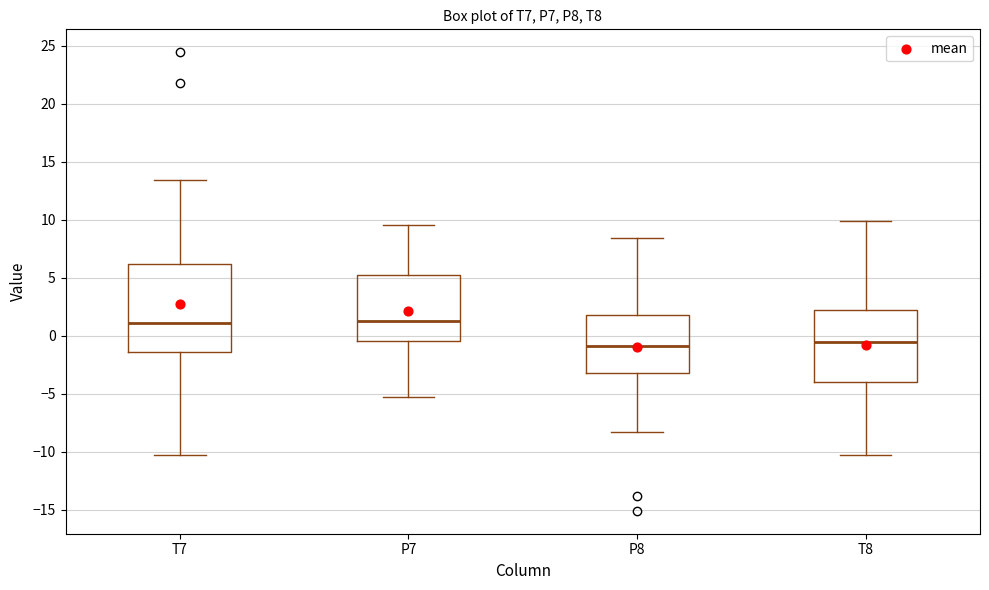

Where does the median line of the box for P7 sit on the y-axis? The values are not printed on the chart, so give them approximately, as read against the axis.

1.5